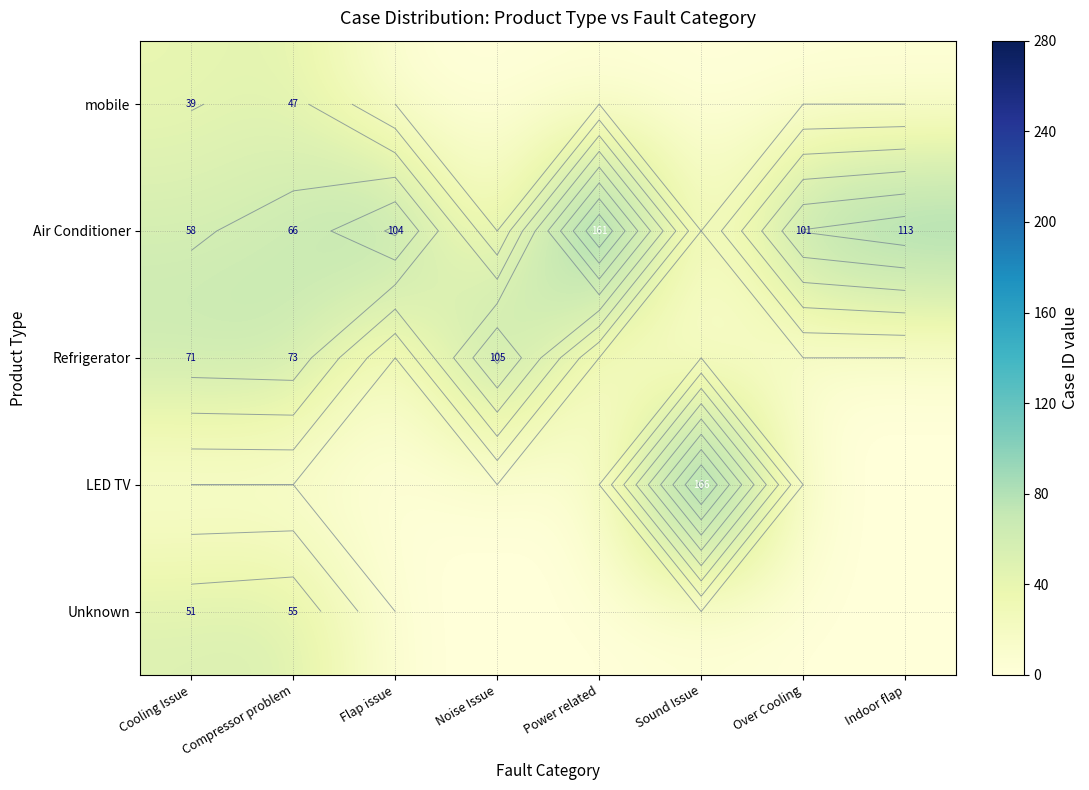

Which category has the lowest value in the mobile series?

Flap issue